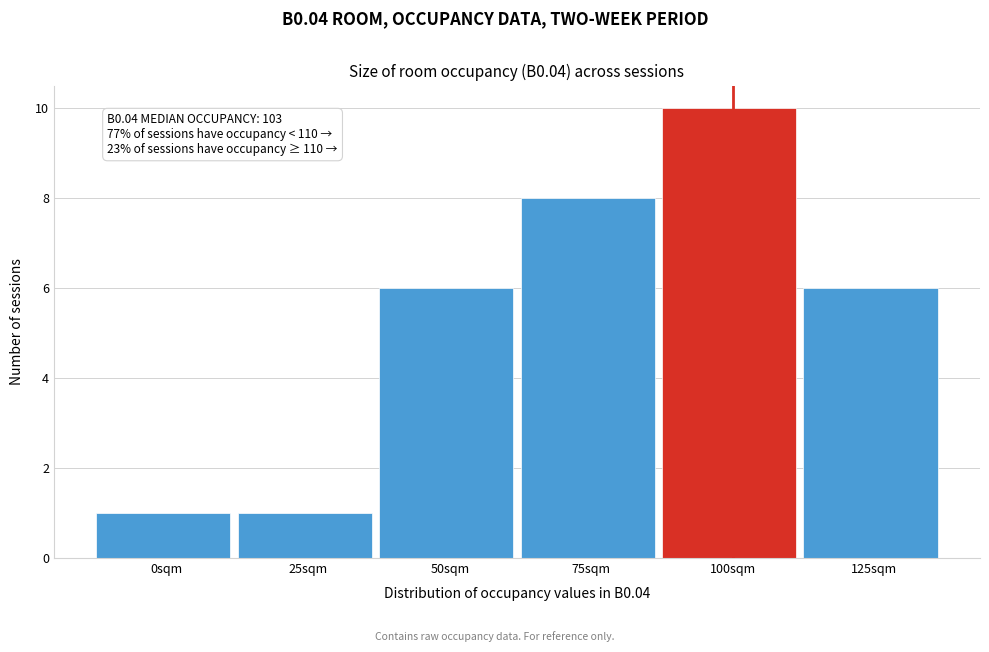

Reading right to left, list all the values displayed in this chart.

125sqm=6	100sqm=10	75sqm=8	50sqm=6	25sqm=1	0sqm=1